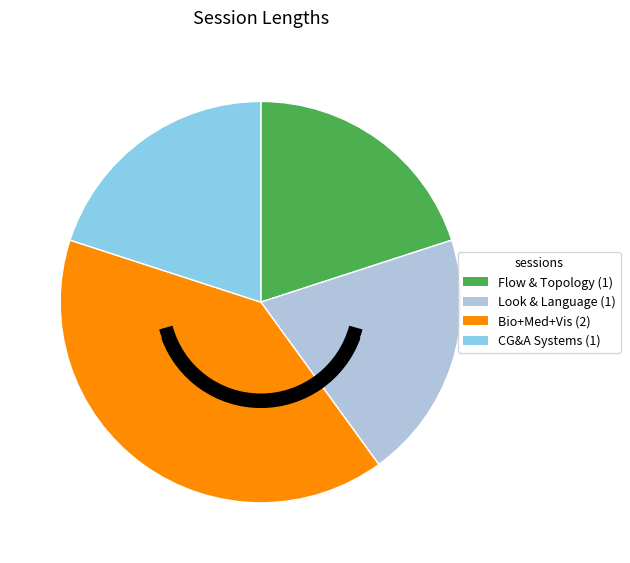

Does any single category account for the majority?

No